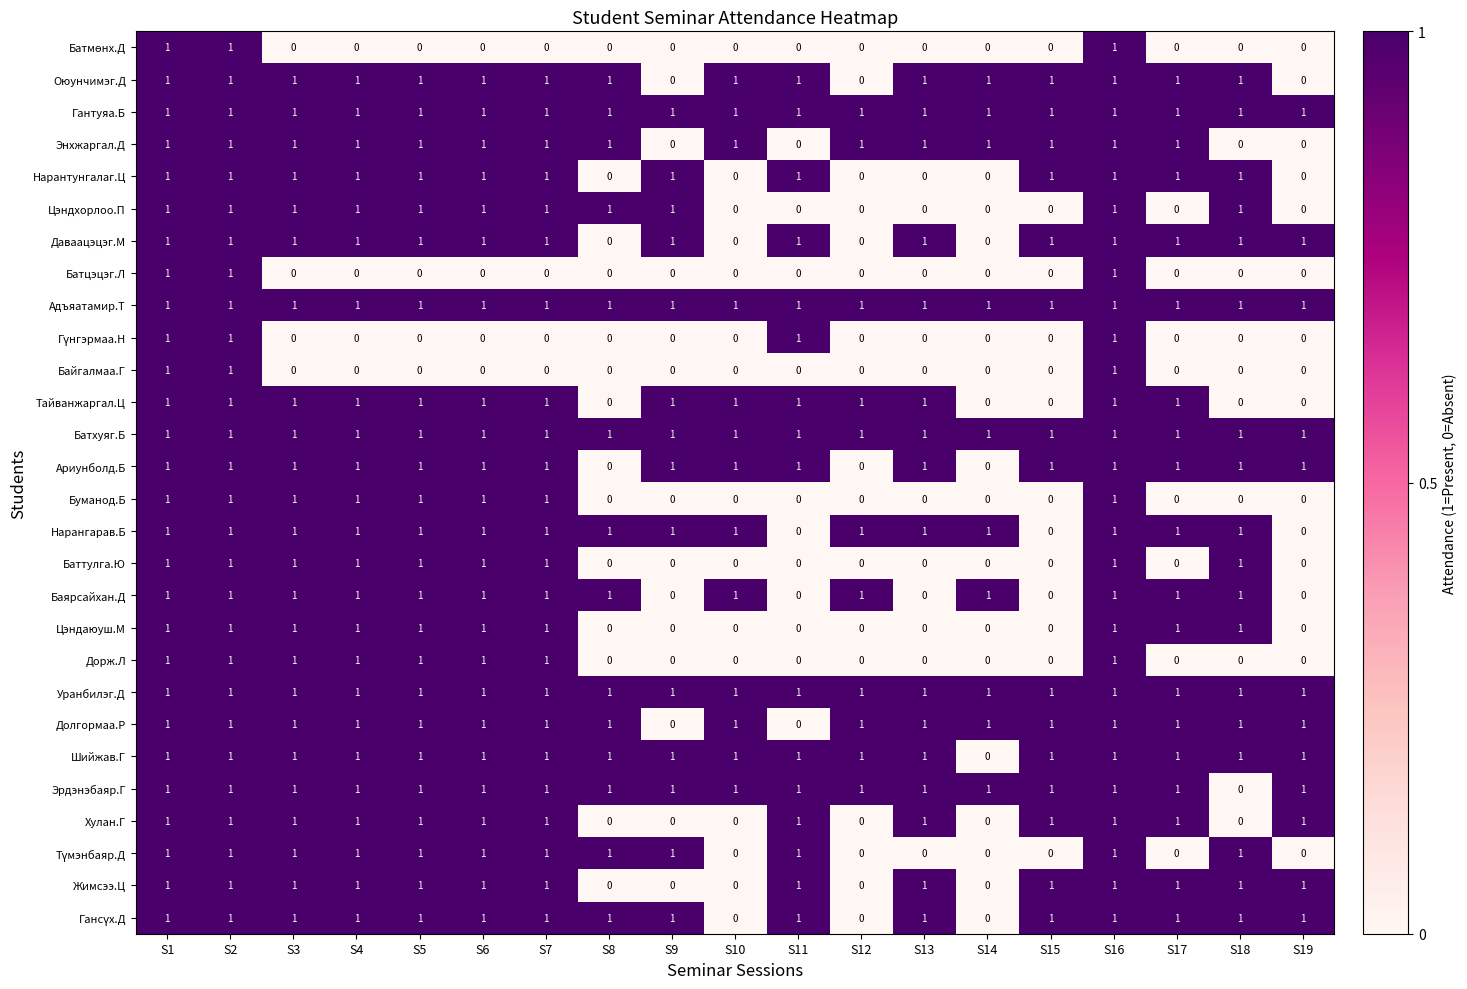

Count the Нарантунгалаг.Ц values in the range 0 to 1.

19